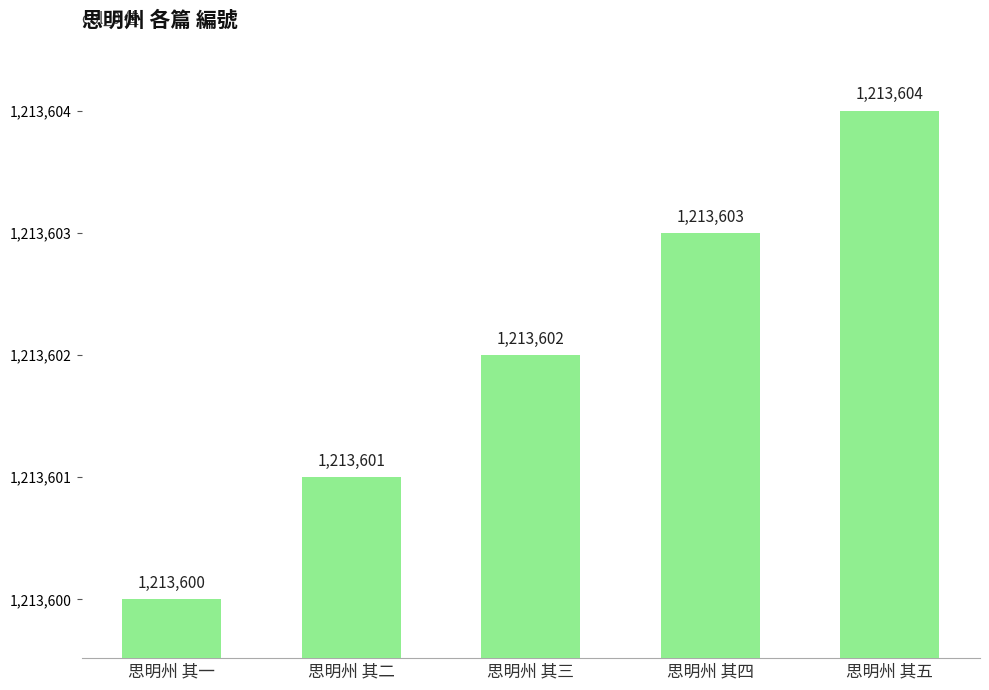

Which label corresponds to the smallest value in the chart?

思明州 其一